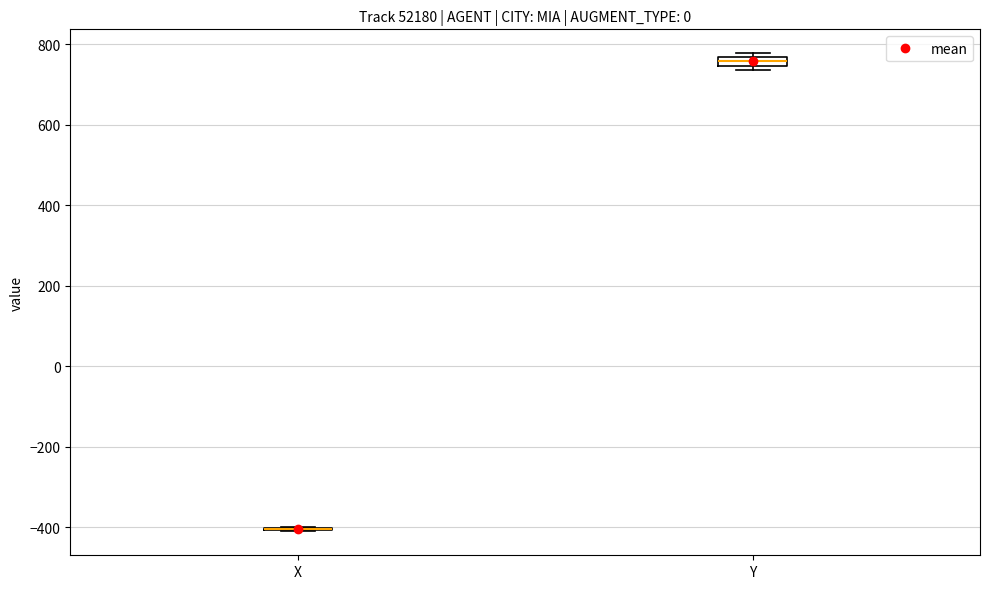

Where is the upper edge of the box for Y on the y-axis? The values are not printed on the chart, so give them approximately, as read against the axis.

760